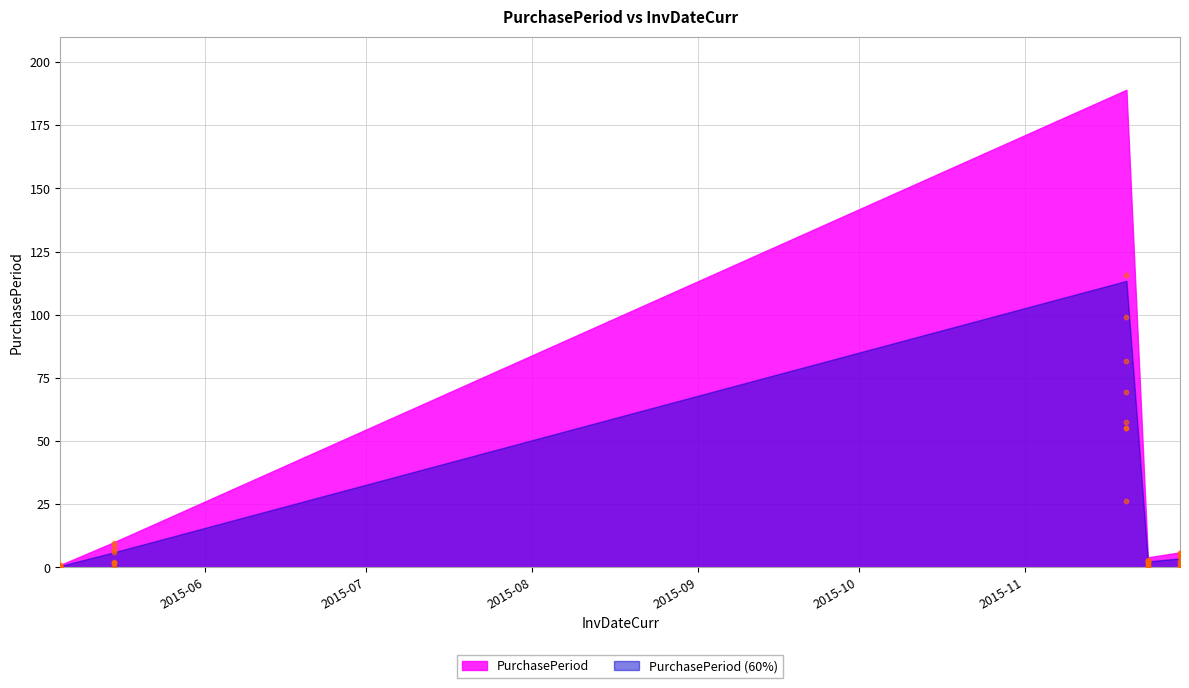

Between 2015-11-24 and 2015-05-05, which is larger?

2015-11-24